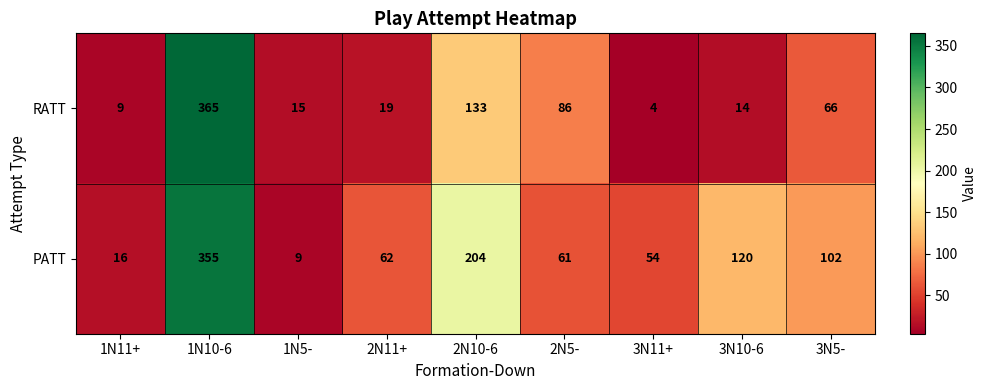

What is the sum of the RATT values at 1N10-6 and 3N11+?

369